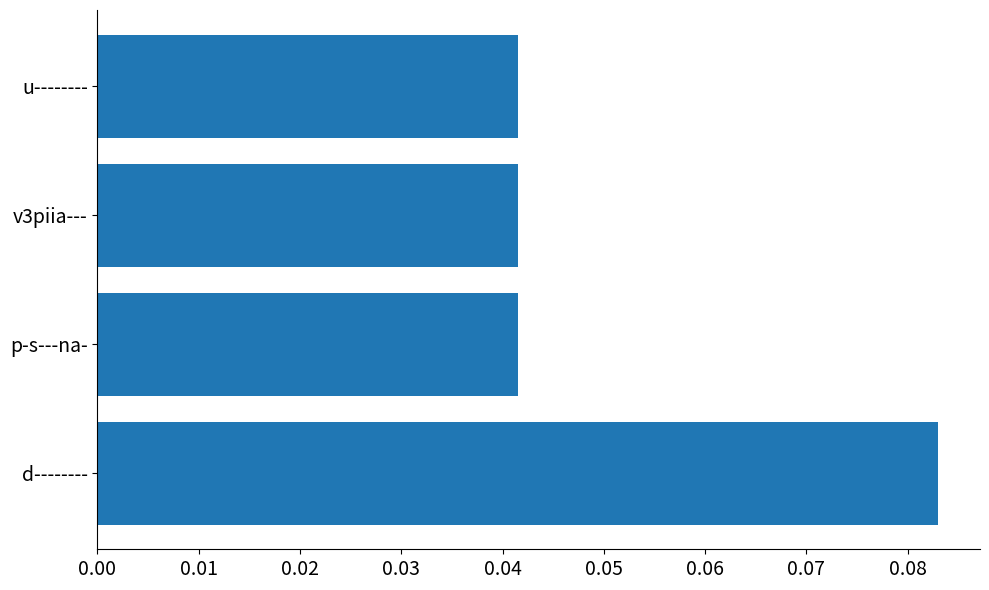

Which category has the highest value across all series?

d--------